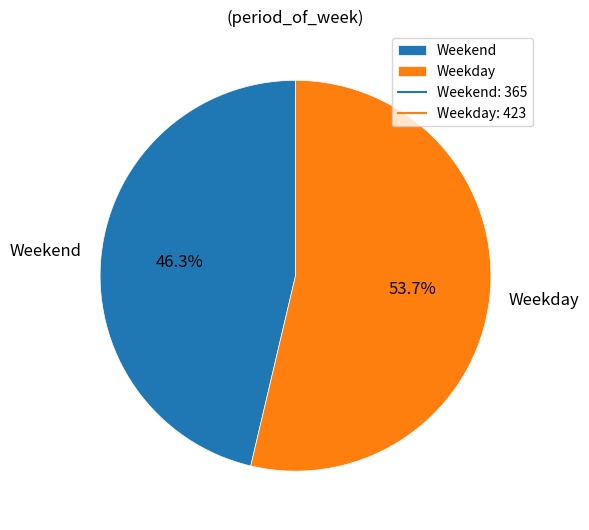

Is the sum of Weekday and Weekend greater than half?

Yes